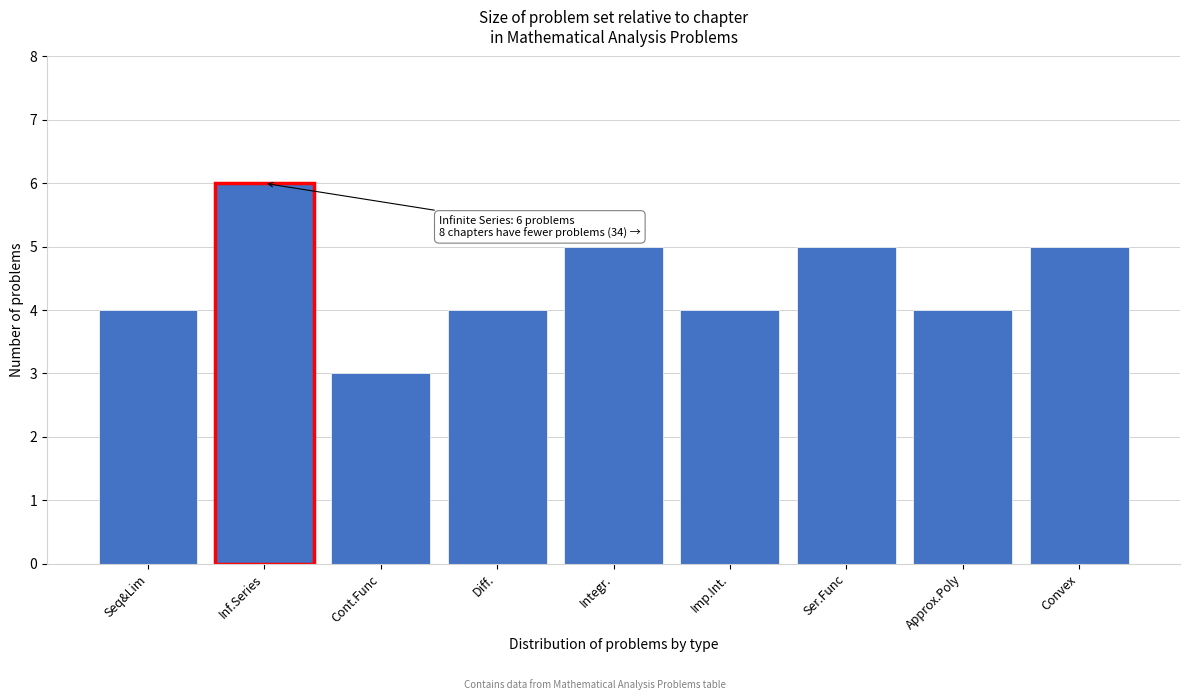

Reading left to right, what are all the values shown in this chart?

4	6	3	4	5	4	5	4	5